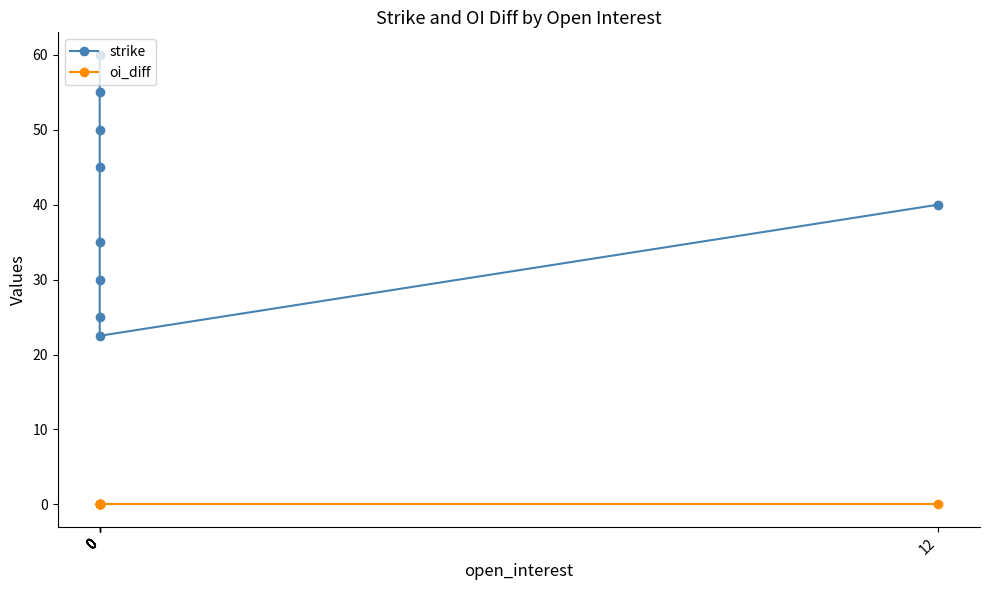

True or false: strike and oi_diff cross at least once.

False